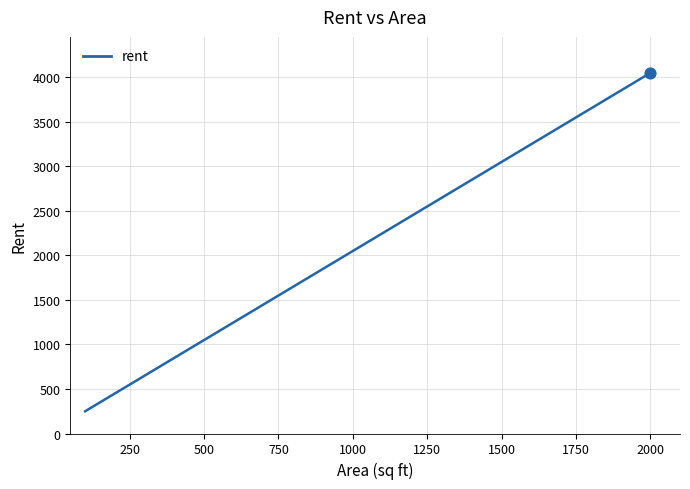

What is the minimum value shown in the chart?

250